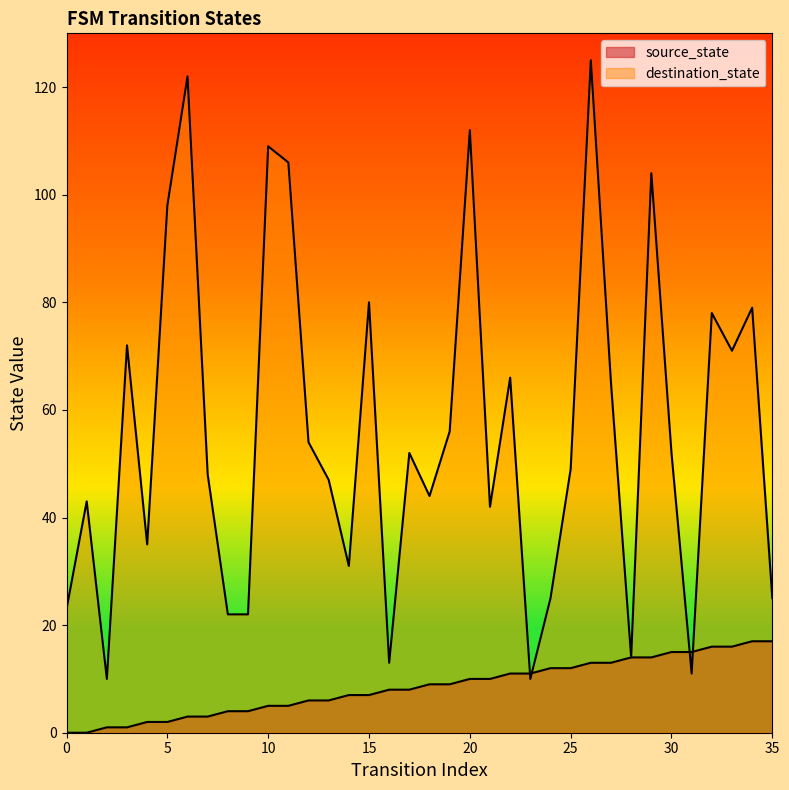

Which series ends up on top after the final intersection of destination_state and source_state?

destination_state